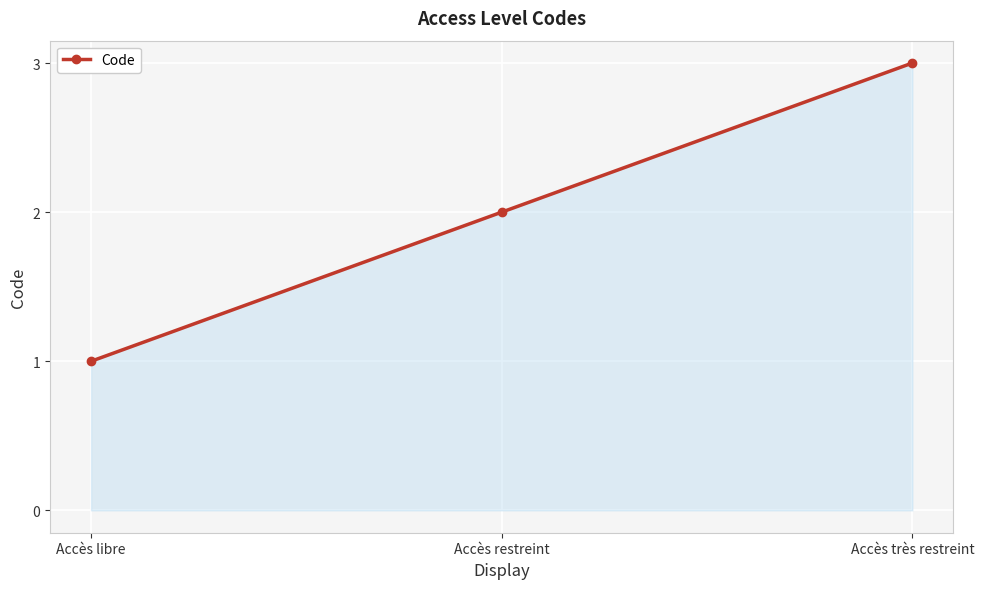

How many distinct data groups are displayed?

1